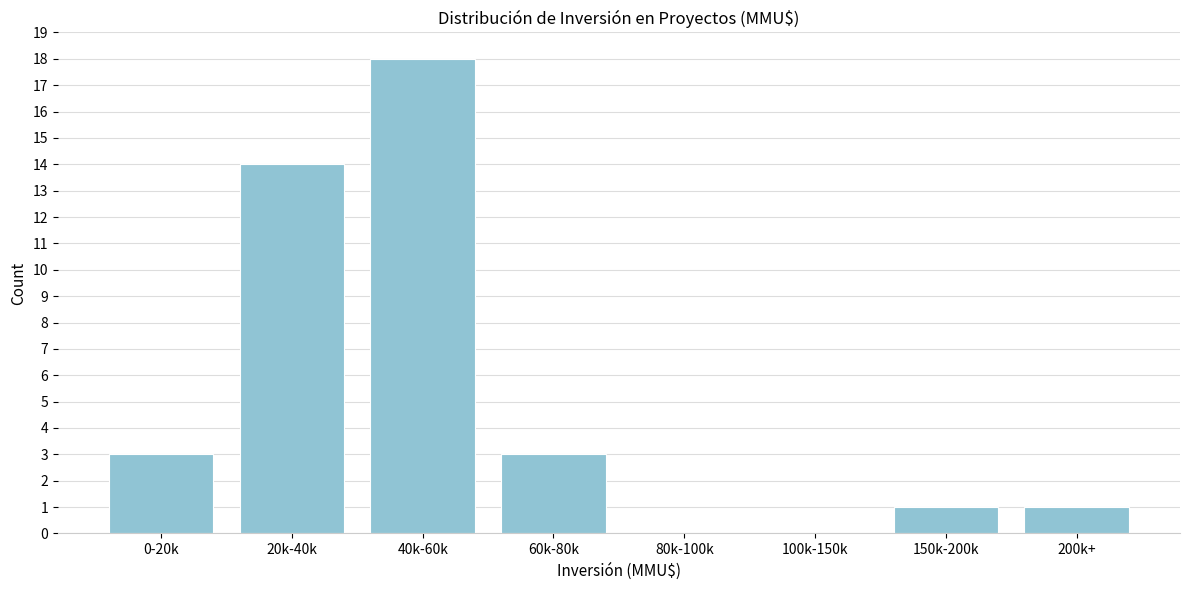

Reading left to right, transcribe all the data shown in this chart.

0-20k=3	20k-40k=14	40k-60k=18	60k-80k=3	80k-100k=0	100k-150k=0	150k-200k=1	200k+=1